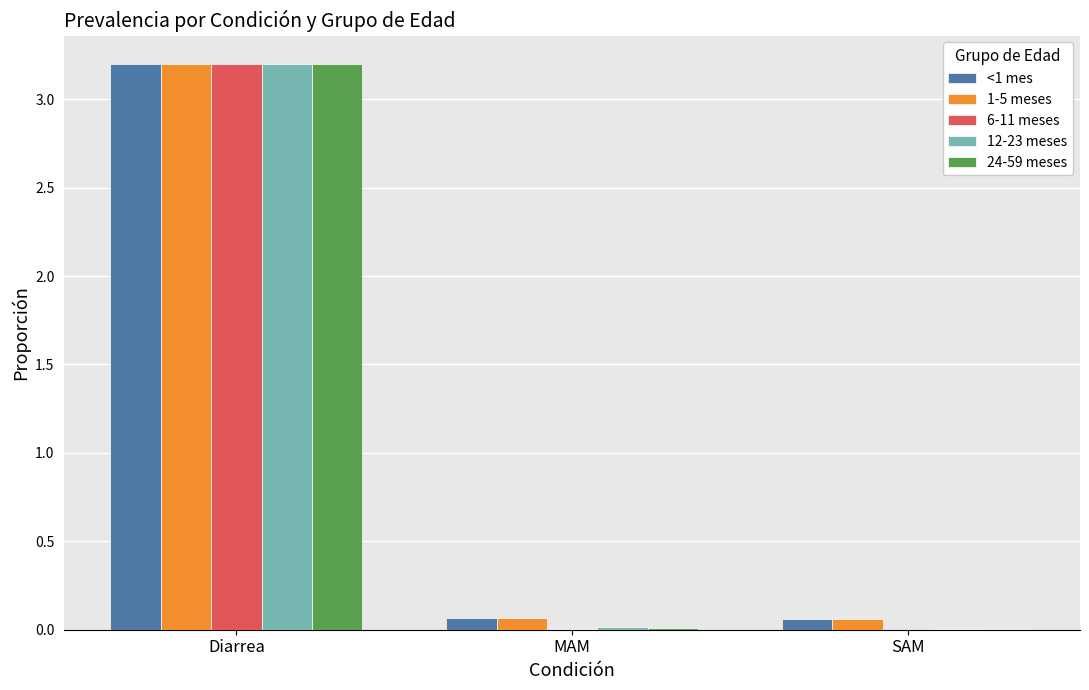

What is the greatest value displayed?

3.2